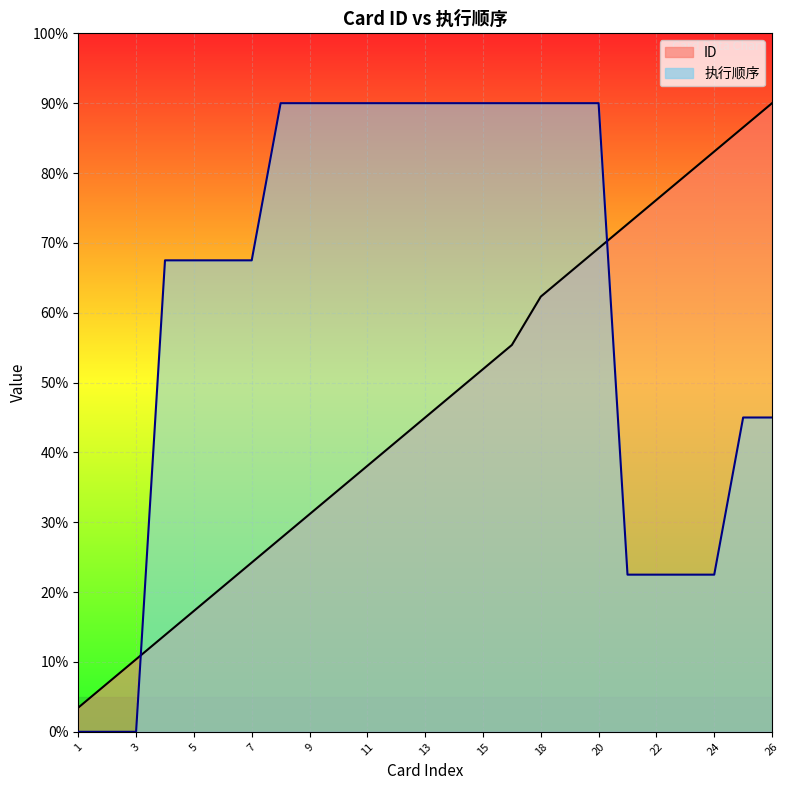

Between which two adjacent categories do 执行顺序 and ID first intersect?

3 and 4